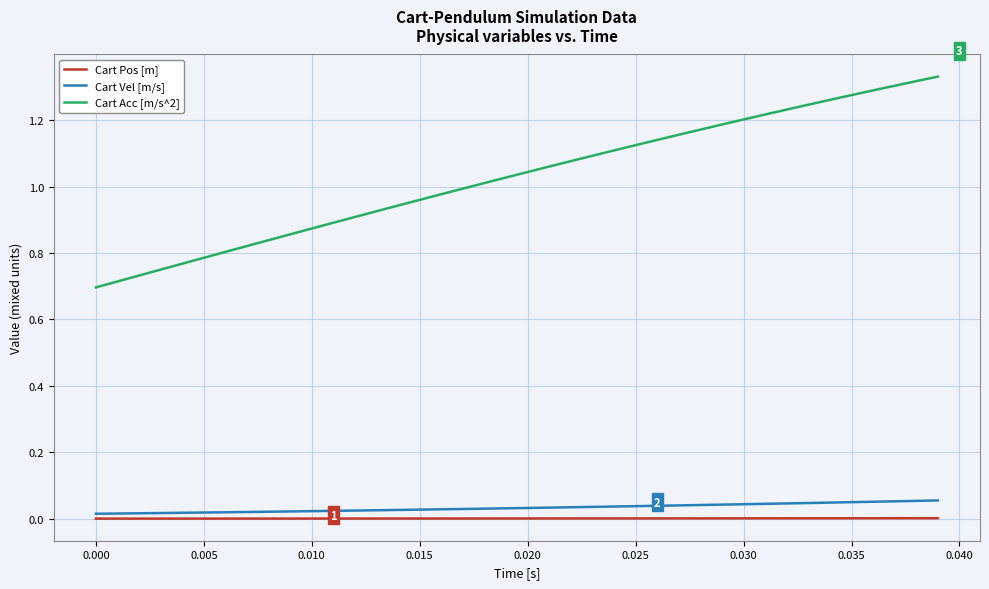

Which series has the largest total across all categories?

Cart Acc [m/s^2]